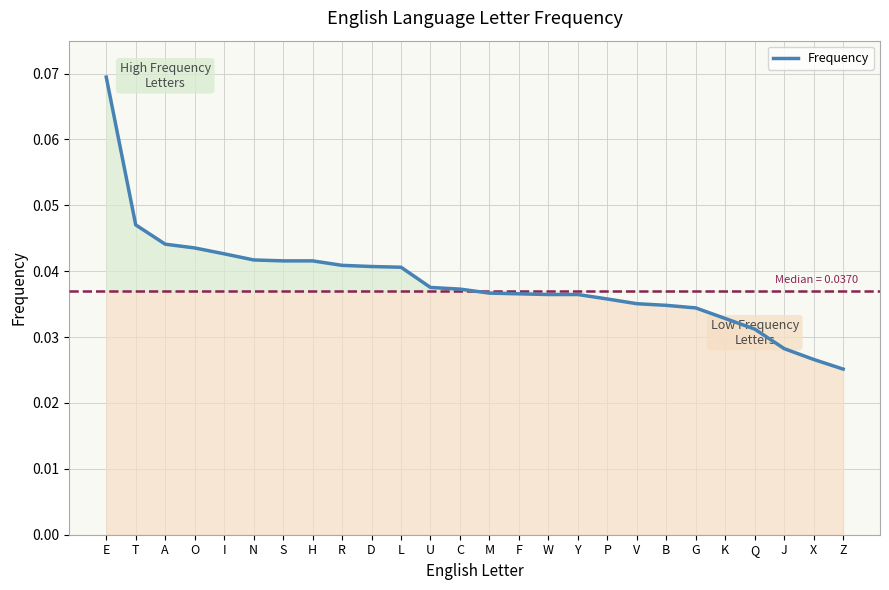

Which has a higher value, J or W?

W